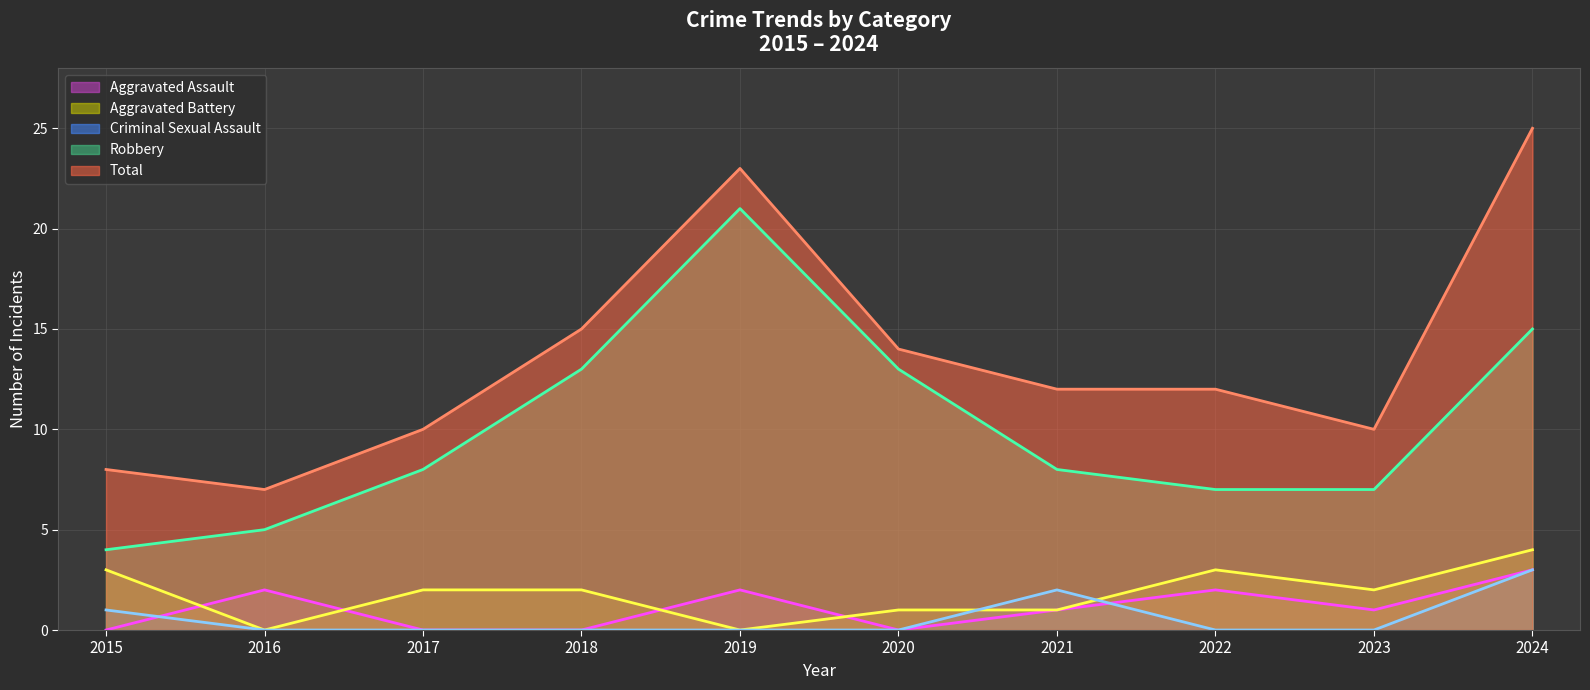

How many interior local peaks does the Robbery series have?

1